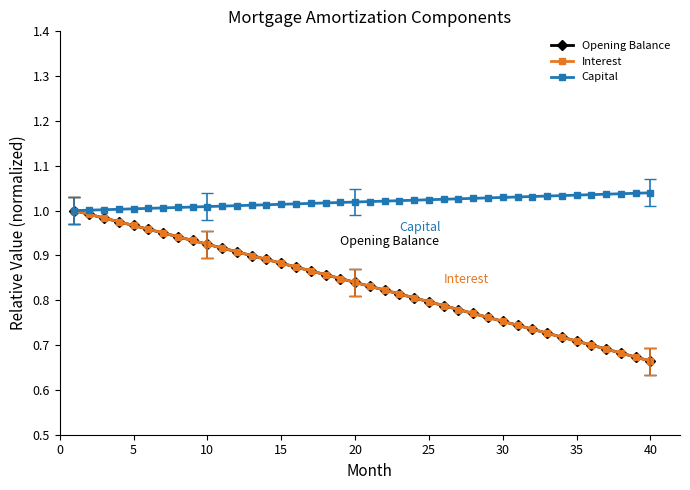

How many lines are shown in the chart?

3